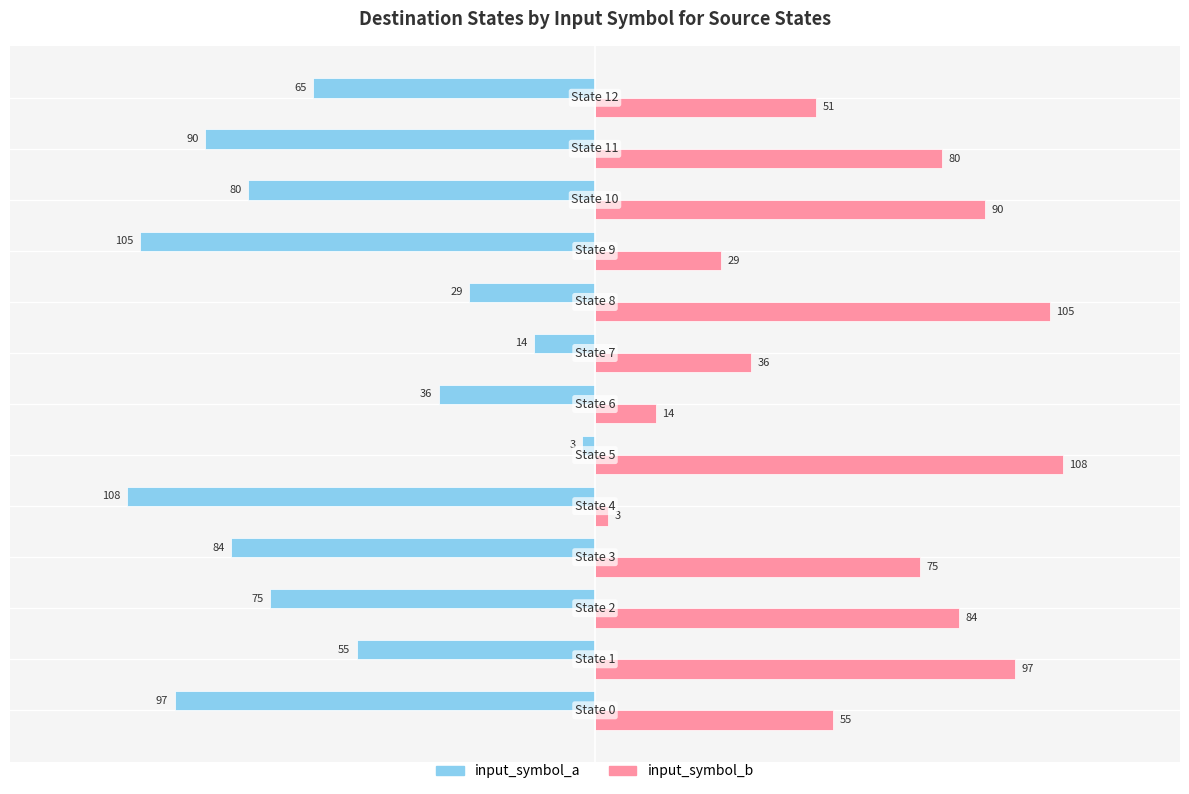

What is the difference between the second highest and minimum values in the input_symbol_b series?

102